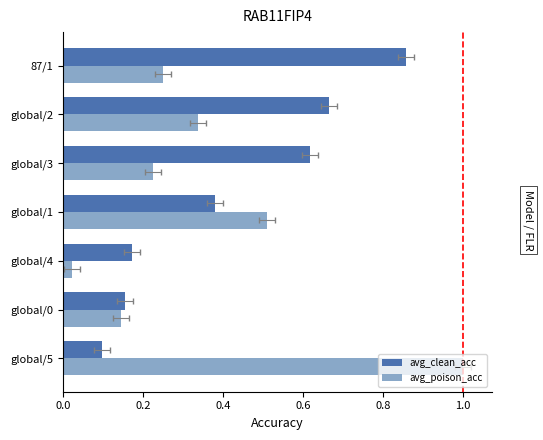

How many avg_clean_acc values are between 0 and 1?

7